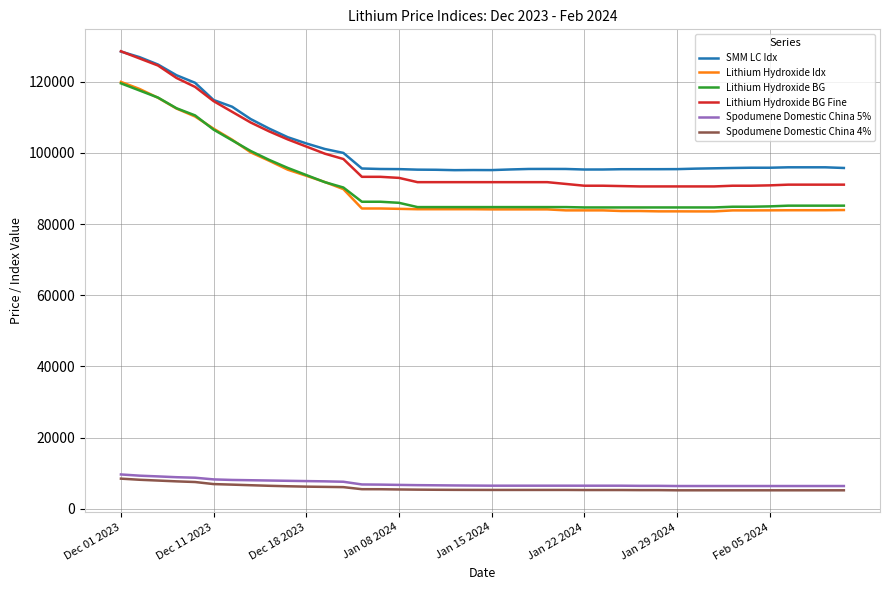

True or false: Spodumene Domestic China 5% and Lithium Hydroxide BG Fine intersect in this chart.

False